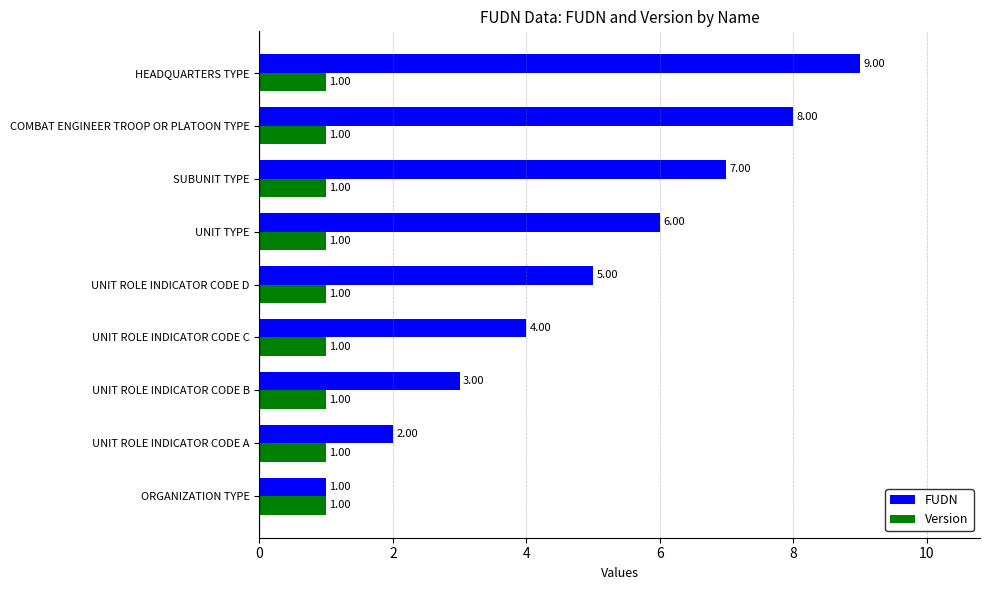

At which label does FUDN reach its peak?

HEADQUARTERS TYPE